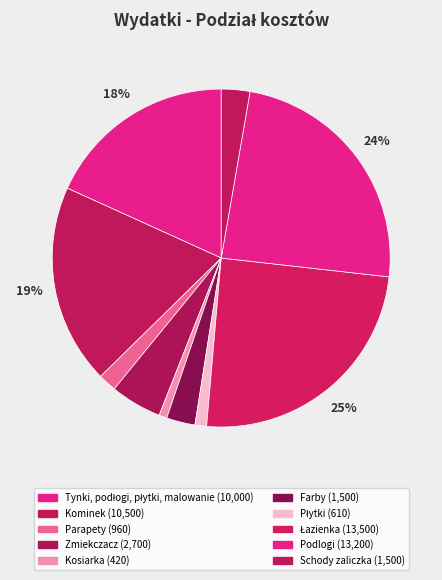

Is there any slice that represents more than half of the pie?

No